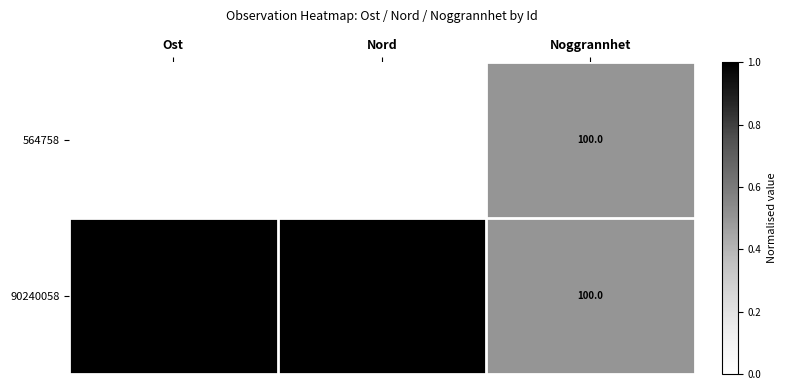

At which category is the sum across all series the highest?

Nord